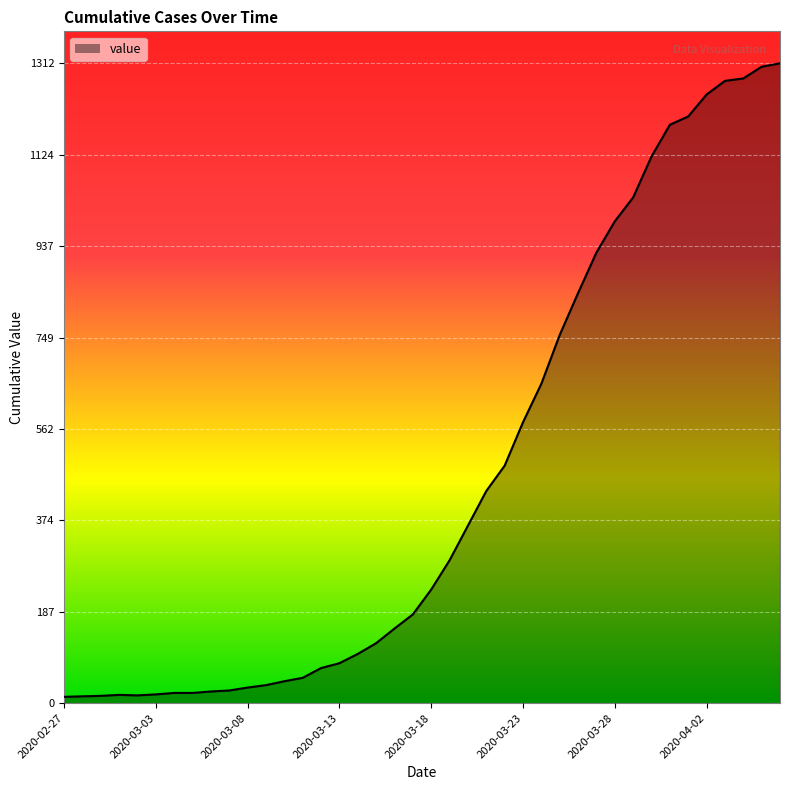

What is the difference between the maximum and minimum values?

1299